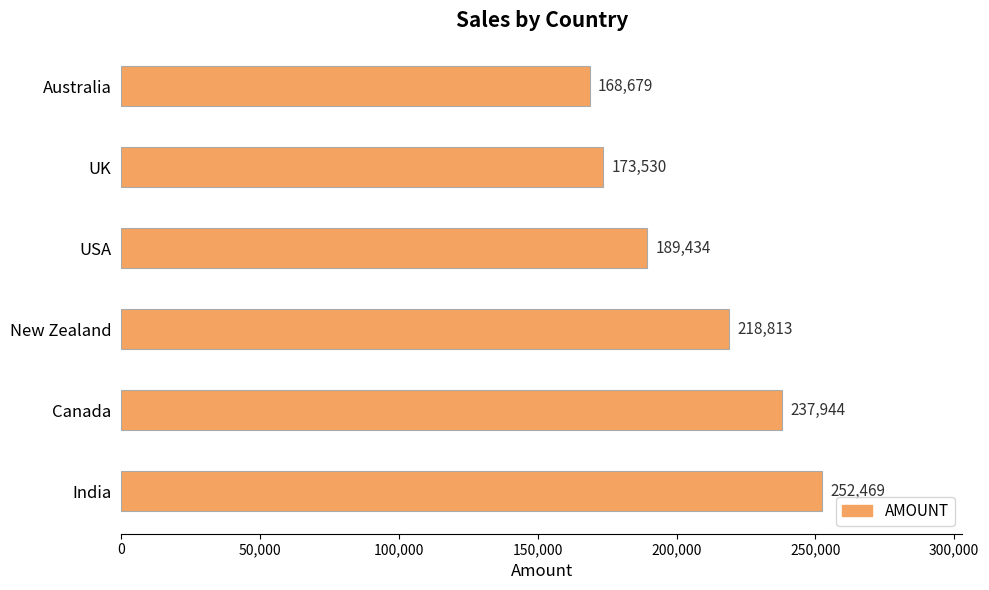

The chart shows a value of 189434 at USA. True or false?

True